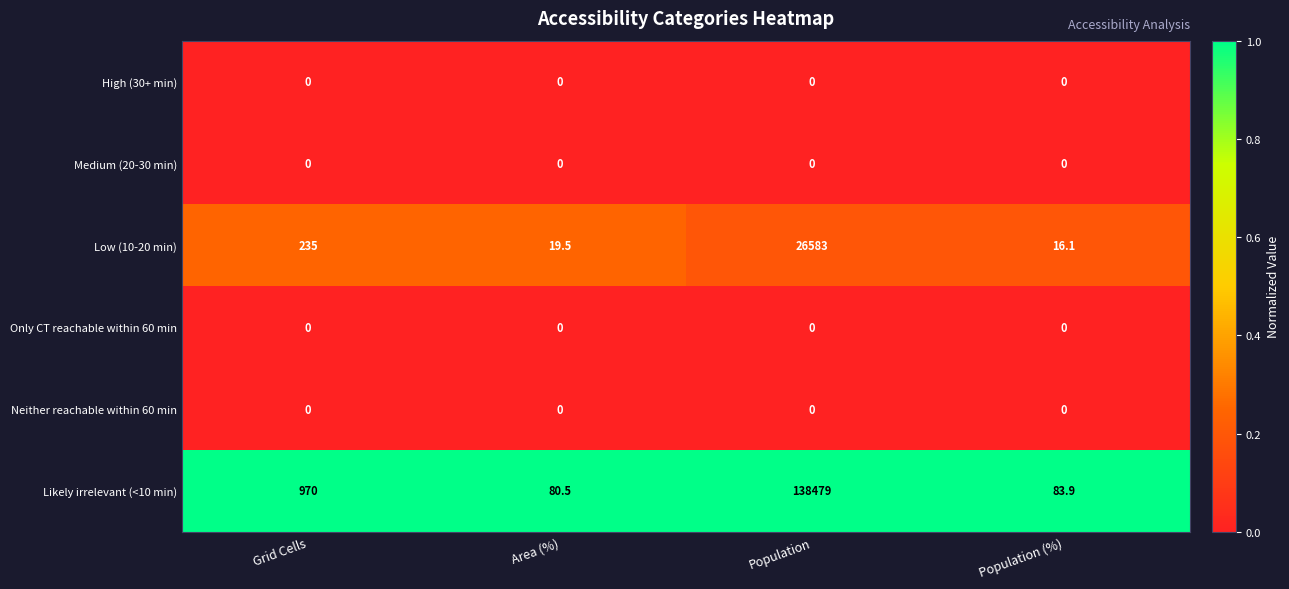

Reading left to right, extract all data points from this chart.

High (30+ min): 0.0	0.0	0.0	0.0
Medium (20-30 min): 0.0	0.0	0.0	0.0
Low (10-20 min): 235.0	19.5	26583.0	16.1
Only CT reachable within 60 min: 0.0	0.0	0.0	0.0
Neither reachable within 60 min: 0.0	0.0	0.0	0.0
Likely irrelevant (<10 min): 970.0	80.5	138479.0	83.9